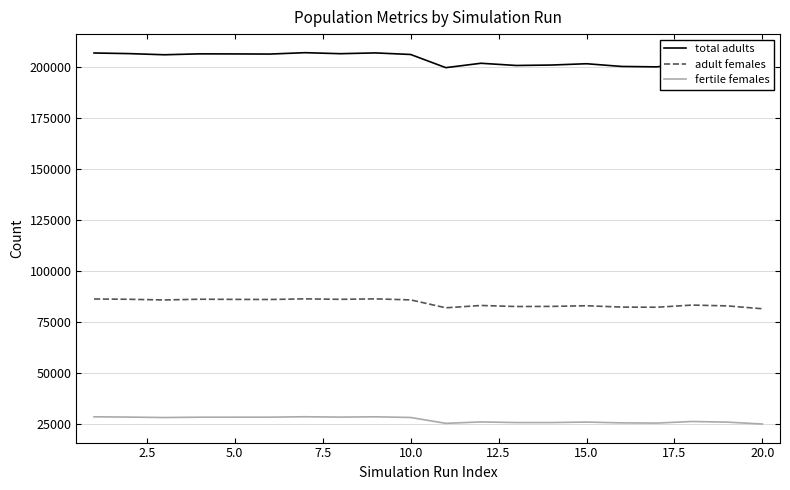

True or false: adult females and fertile females cross at least once.

False